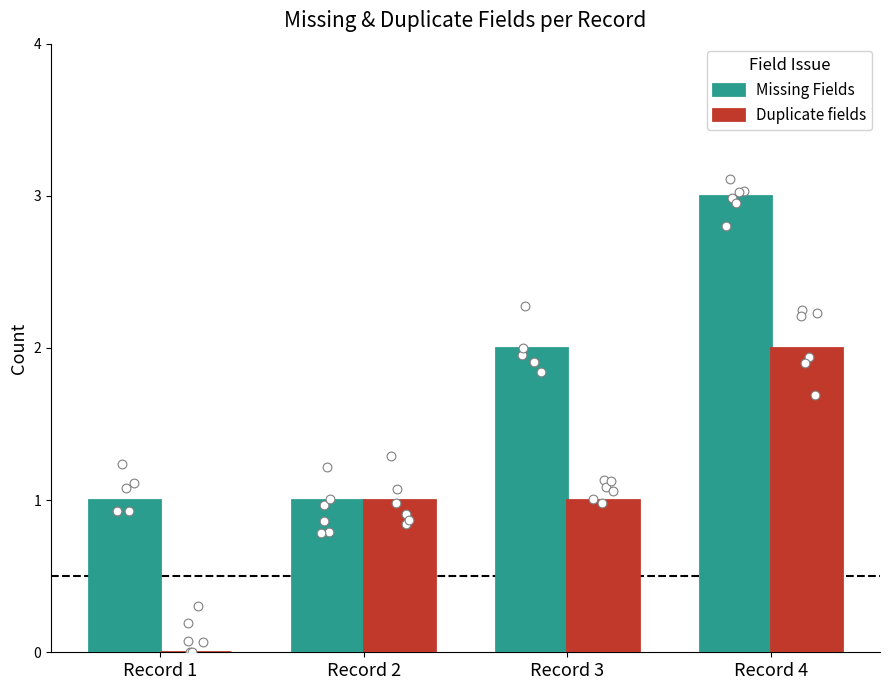

What is the total value across all series at Record 3?

3